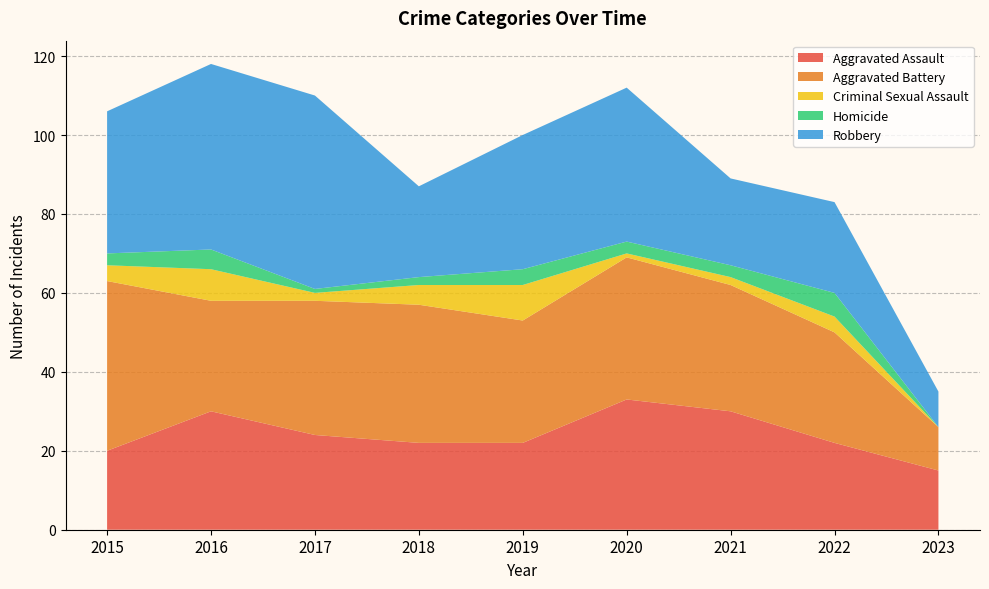

Reading left to right, extract all data points from this chart.

Aggravated Assault: 2015=20	2016=30	2017=24	2018=22	2019=22	2020=33	2021=30	2022=22	2023=15
Aggravated Battery: 2015=43	2016=28	2017=34	2018=35	2019=31	2020=36	2021=32	2022=28	2023=11
Criminal Sexual Assault: 2015=4	2016=8	2017=2	2018=5	2019=9	2020=1	2021=2	2022=4	2023=0
Homicide: 2015=3	2016=5	2017=1	2018=2	2019=4	2020=3	2021=3	2022=6	2023=0
Robbery: 2015=36	2016=47	2017=49	2018=23	2019=34	2020=39	2021=22	2022=23	2023=9